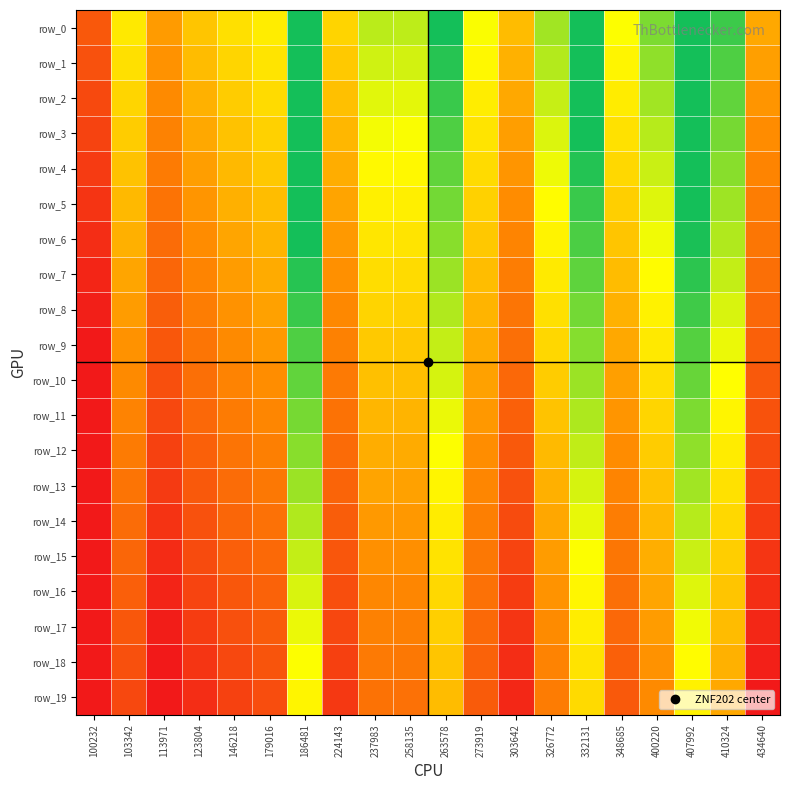

The value of row_15 at 407992 is 0.2. True or false?

True